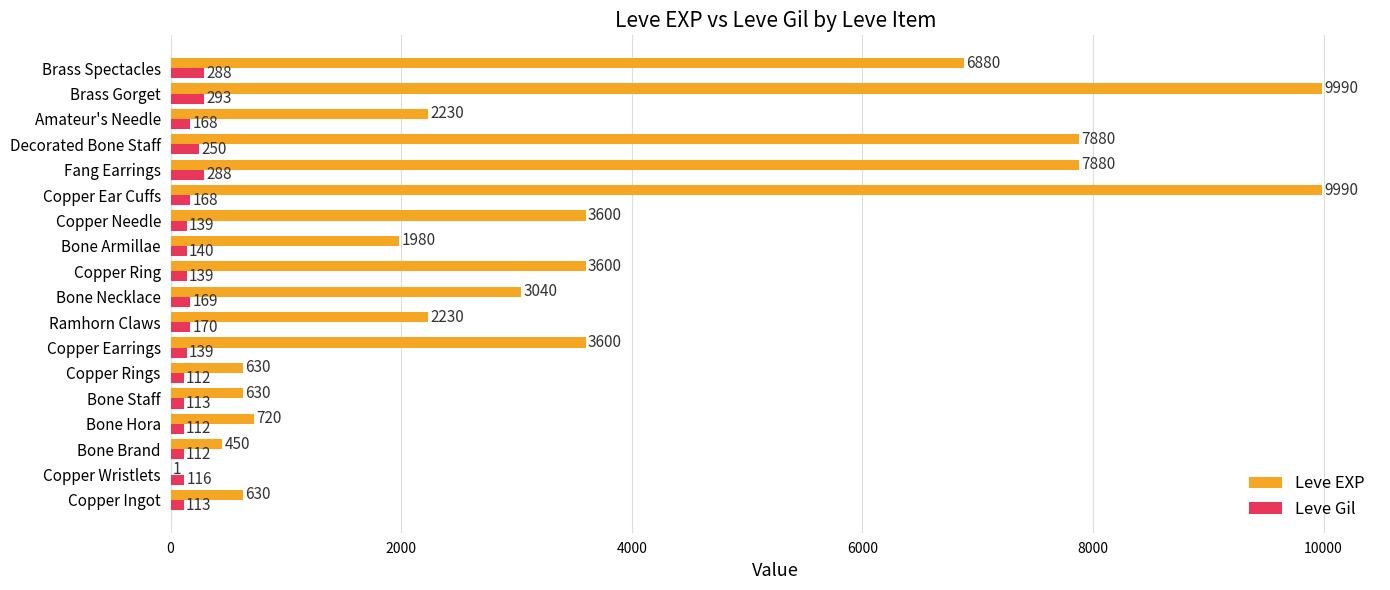

Between Bone Hora and Copper Earrings, which series saw the biggest shift?

Leve EXP